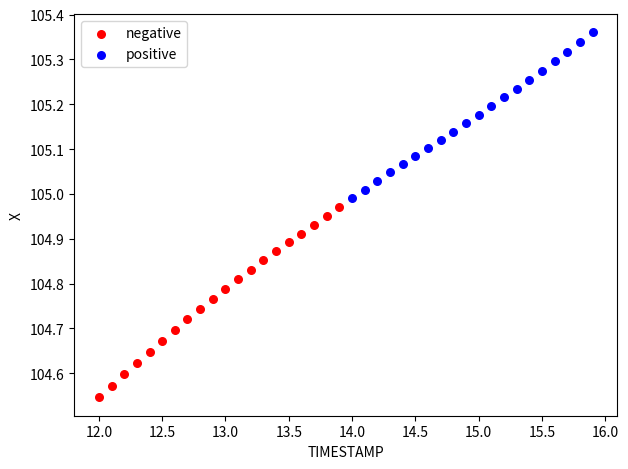

Which series reaches the minimum Y coordinate?

negative